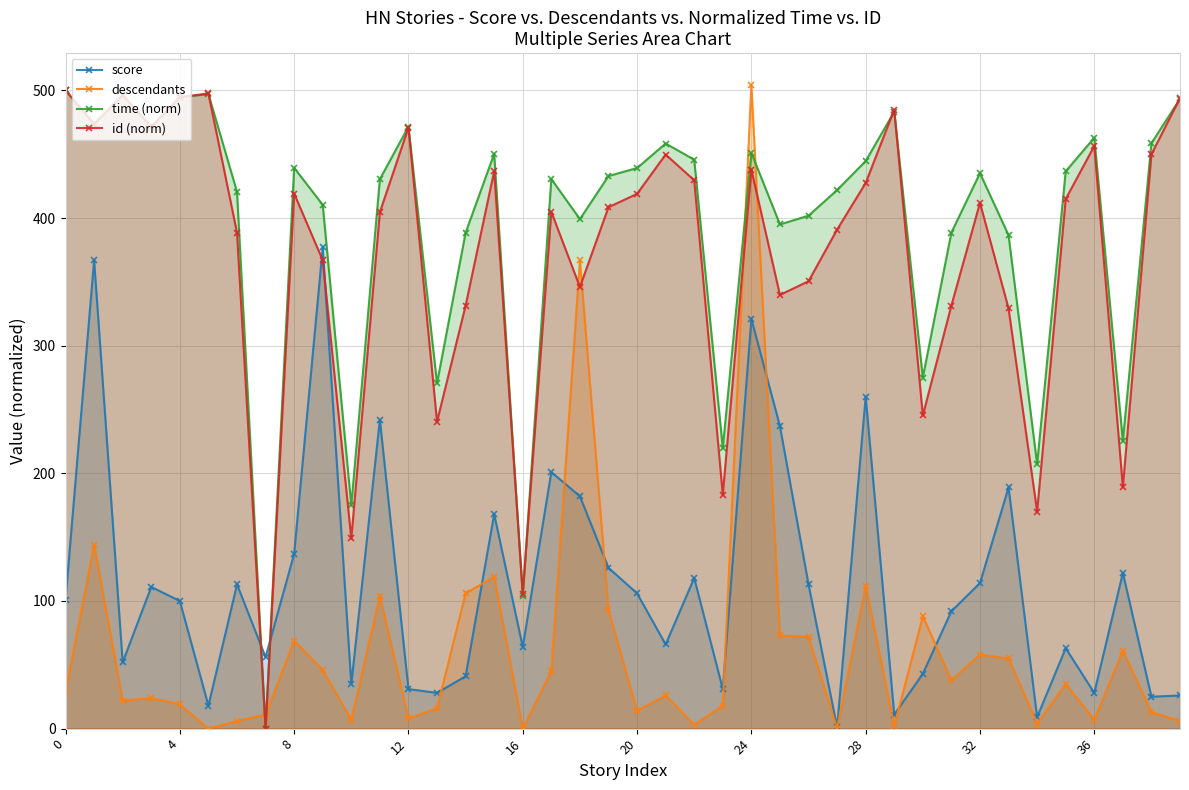

What is the maximum value shown in the chart?

504.0